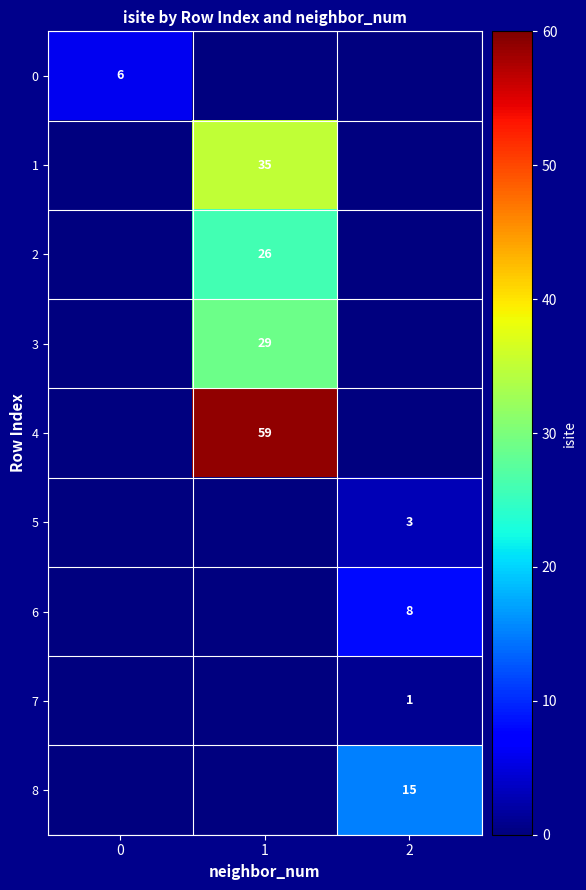

The 1 series shows 35 at 1. True or false?

True